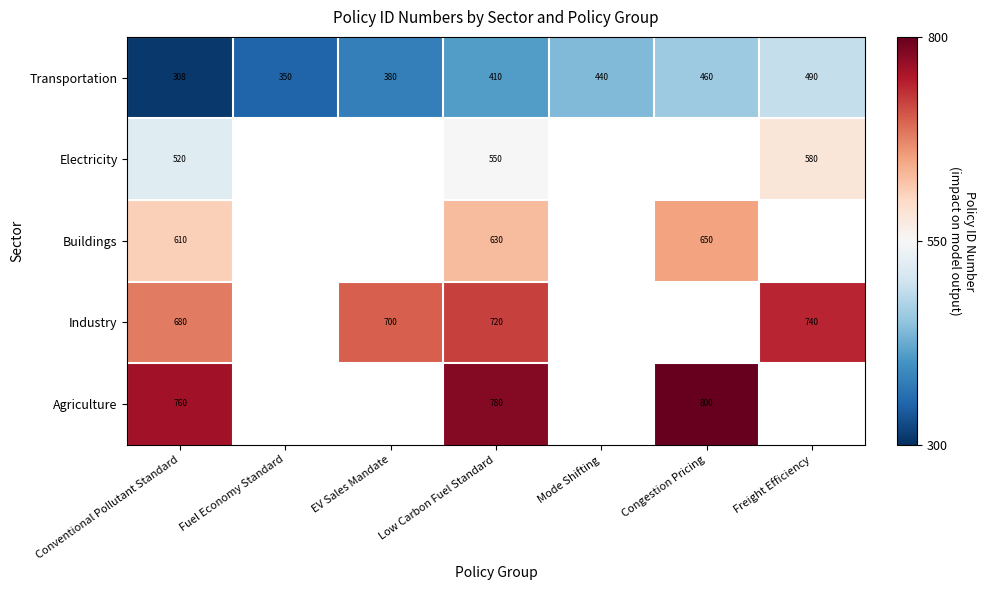

What is the difference between the second highest and minimum values in the Transportation series?

152